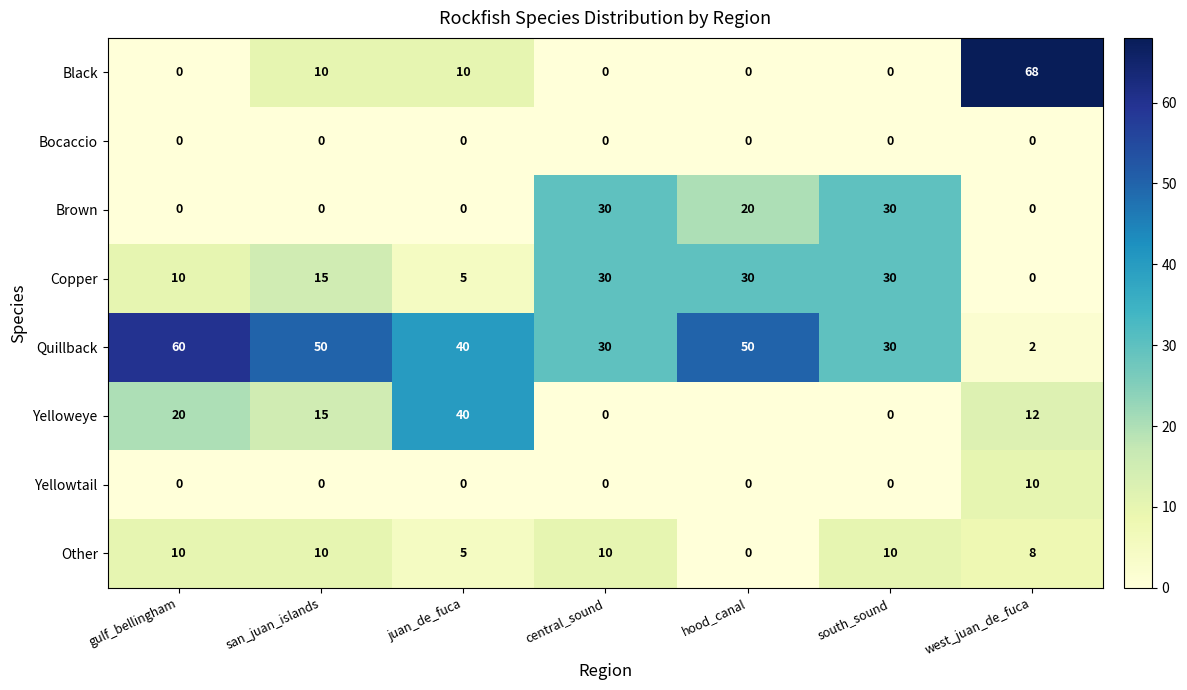

What is the highest value of the Brown series?

30